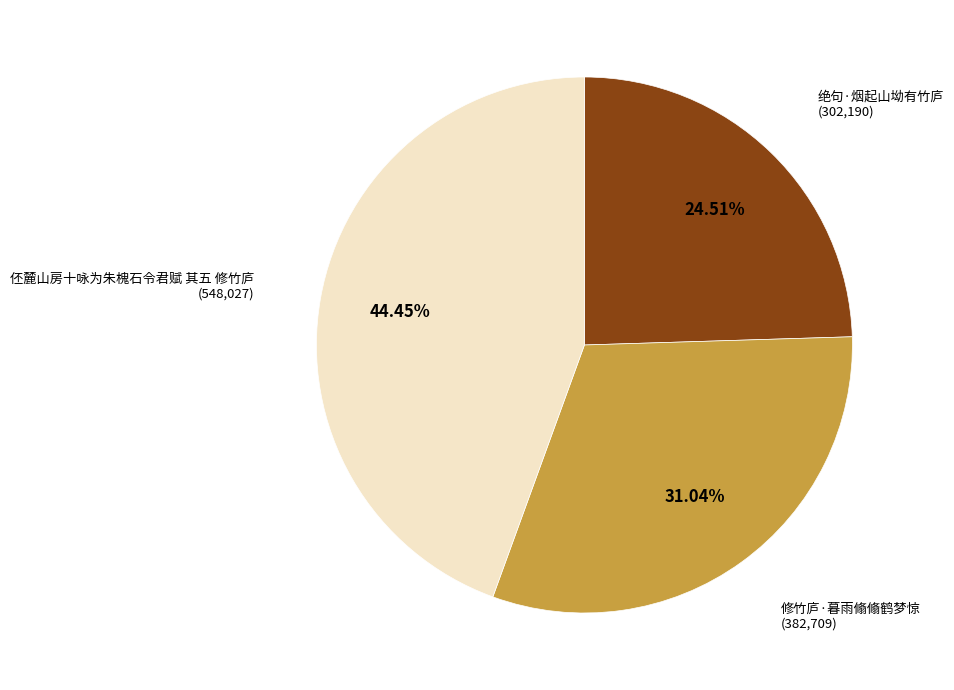

What is the largest slice in the pie chart?

伾麓山房十咏为朱槐石令君赋 其五 修竹庐